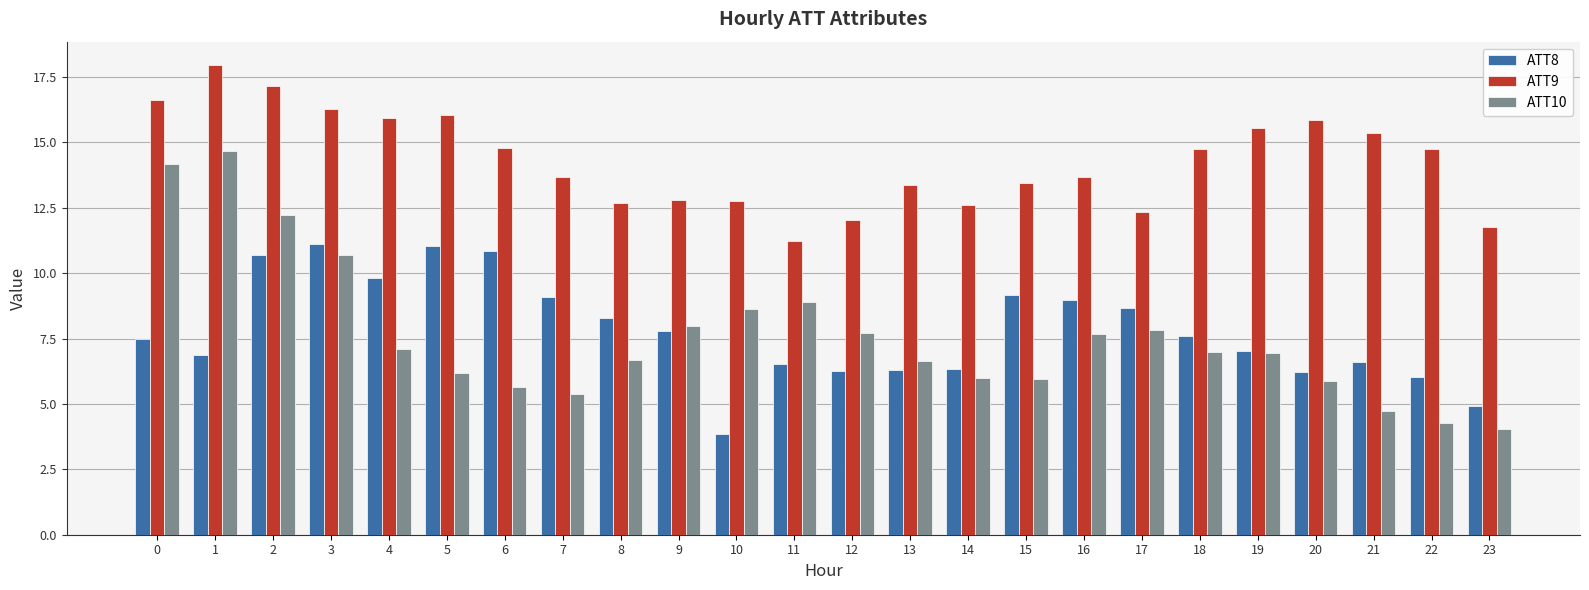

What is the difference between the maximum and minimum values in the ATT9 series?

6.7